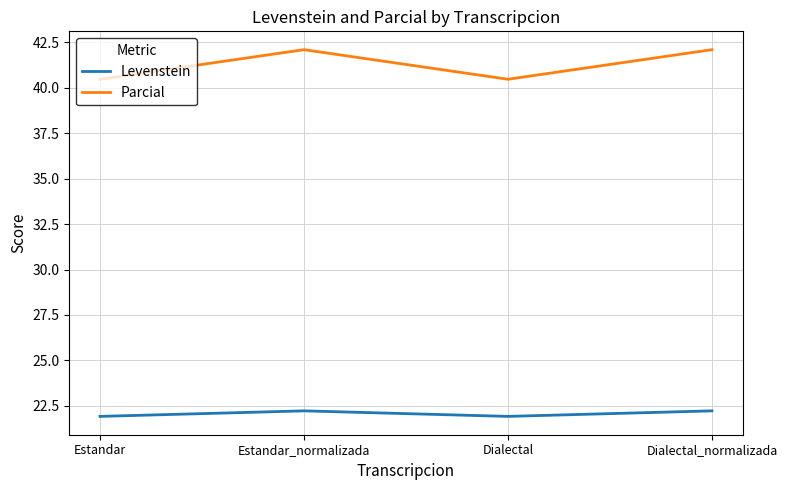

What is the spread (max minus min) of values at Dialectal?

18.6